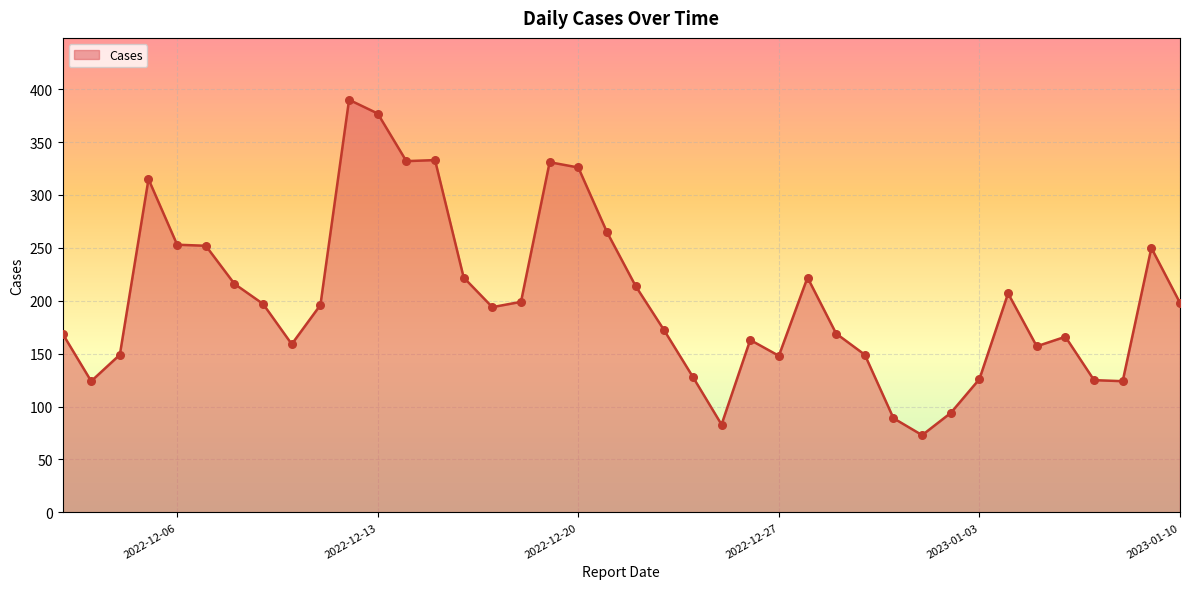

What is the difference between the maximum and minimum values?

317